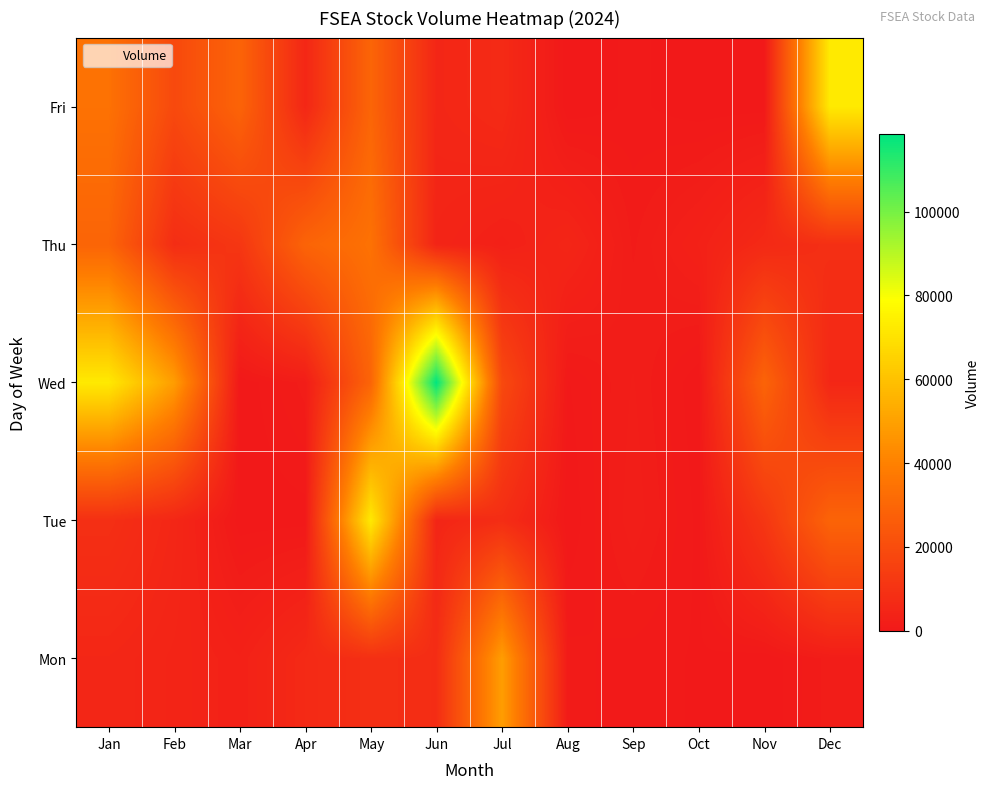

List the series in order of their peak value, highest first.

Wed, Tue, Fri, Mon, Thu